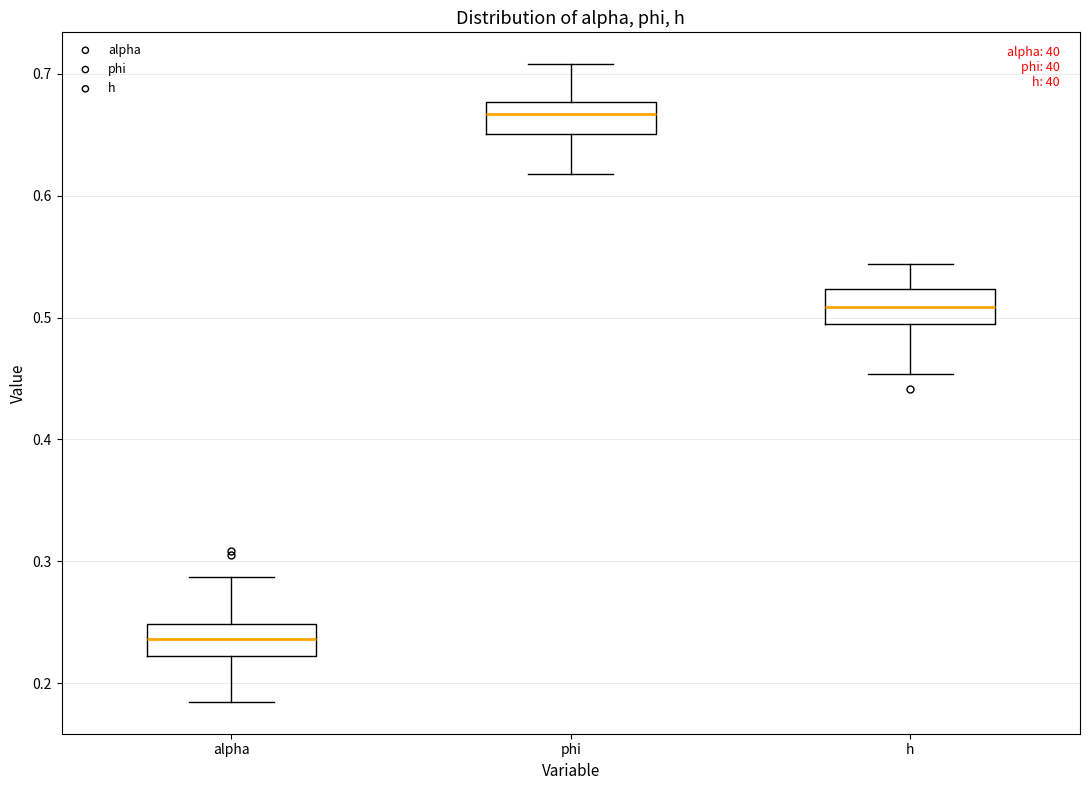

Where does the median line of the box for alpha sit on the y-axis? The values are not printed on the chart, so give them approximately, as read against the axis.

0.24